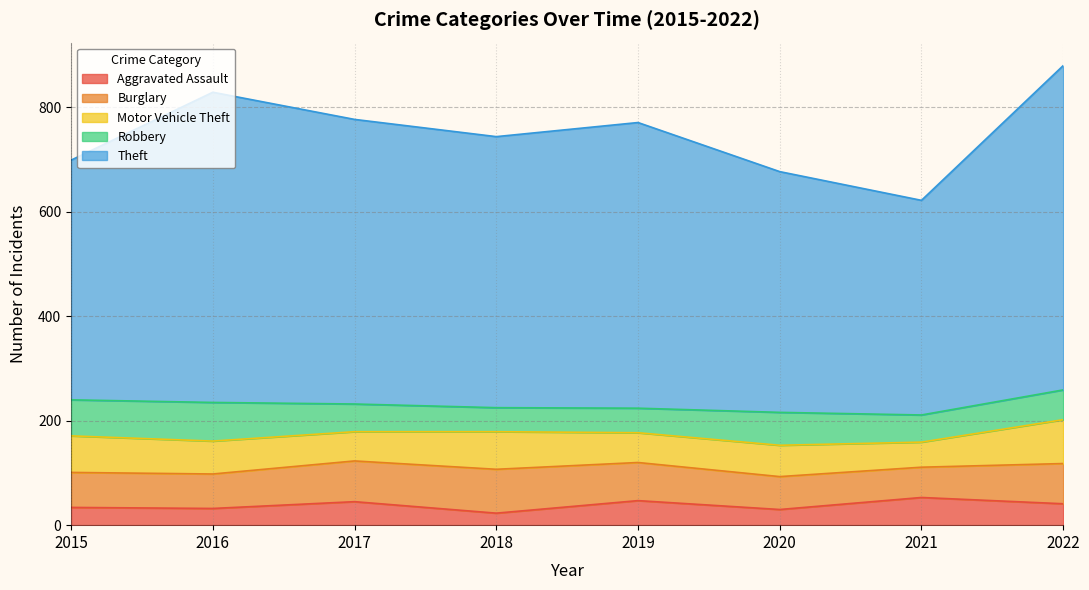

What is the value of the Motor Vehicle Theft point at the 1st from the left?

70